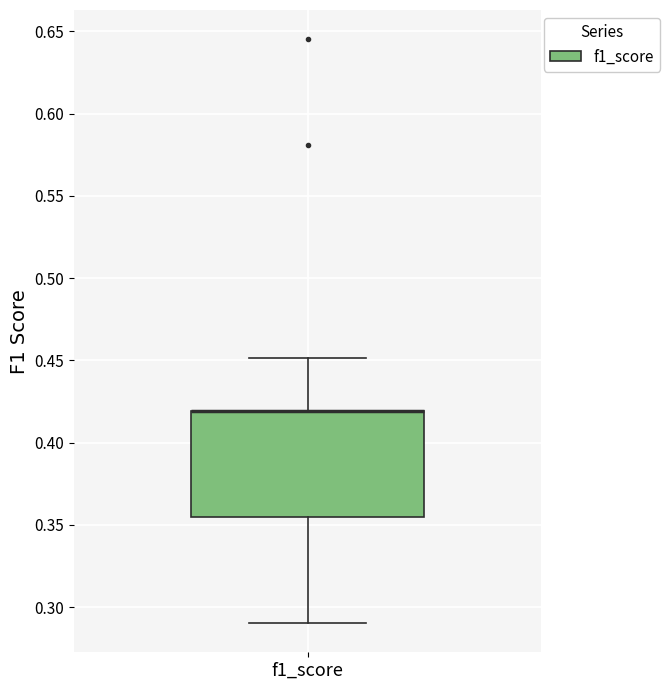

Transcribe this box plot: give where the median line is, the range the box spans, and where the two whiskers end, as read against the y-axis. The values are not printed on the chart, so give them approximately, as read against the axis.

median 0.420 (drawn on the box's upper edge), box 0.355 to 0.420, whiskers 0.290 to 0.450